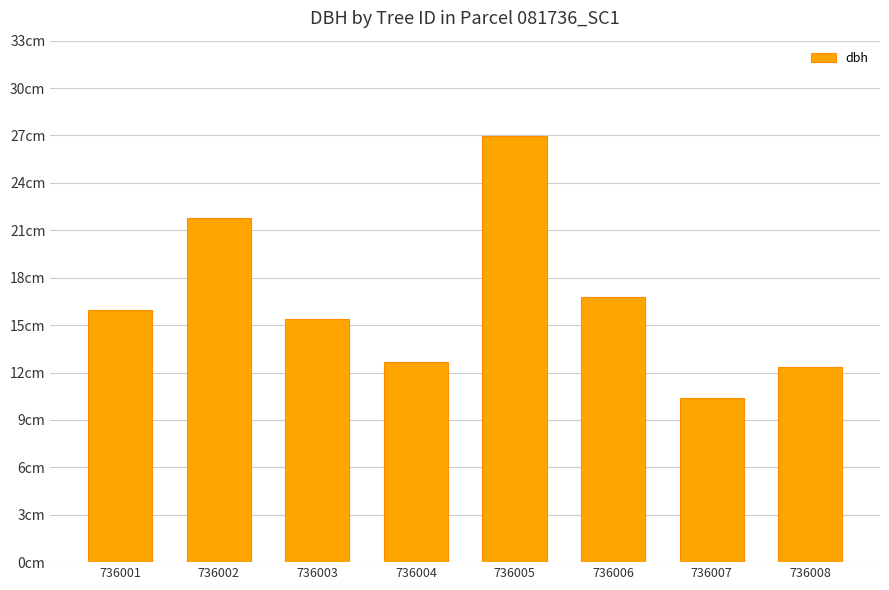

Does the chart contain any negative values?

No